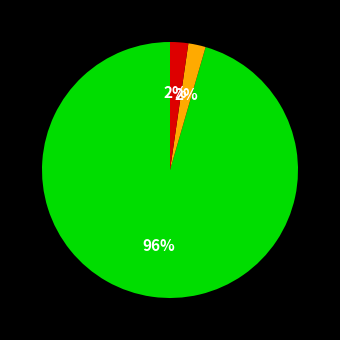

Is there a majority slice in this chart?

Yes